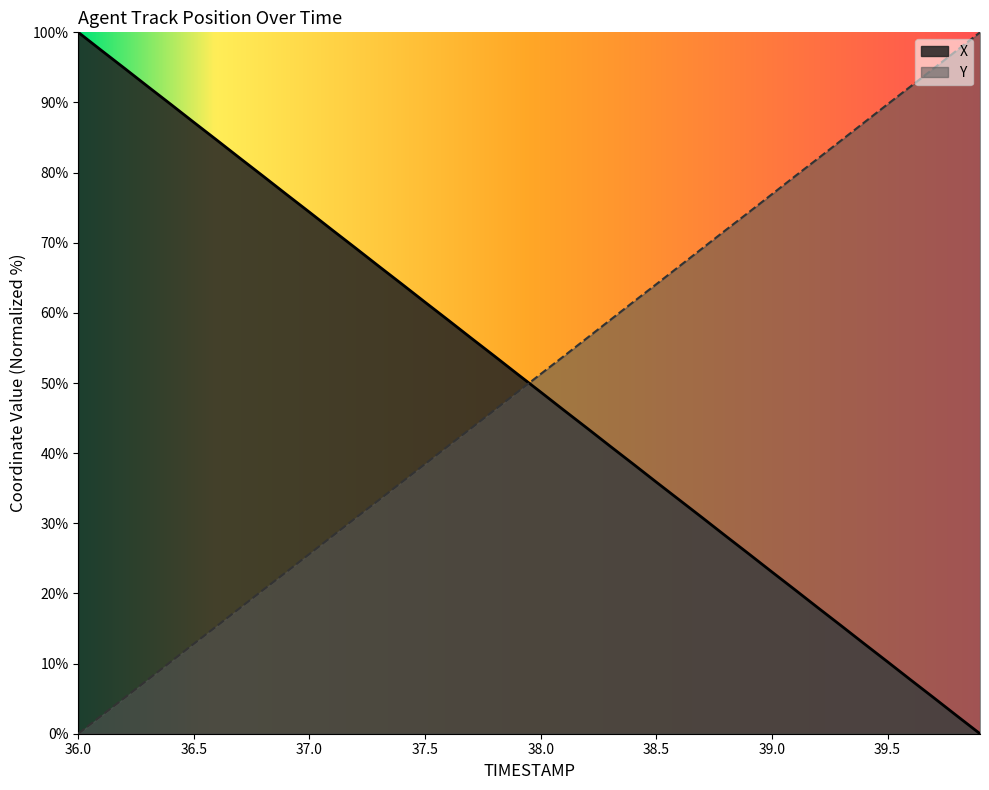

At which label does X first exceed 51?

36.0